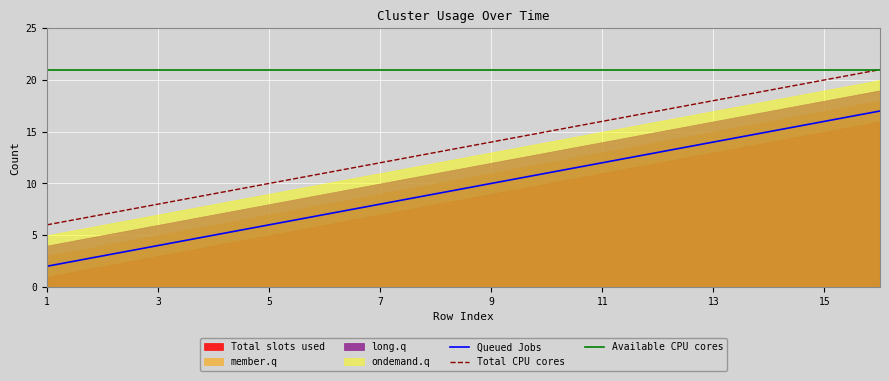

What is the average value of the Total CPU cores series?

14